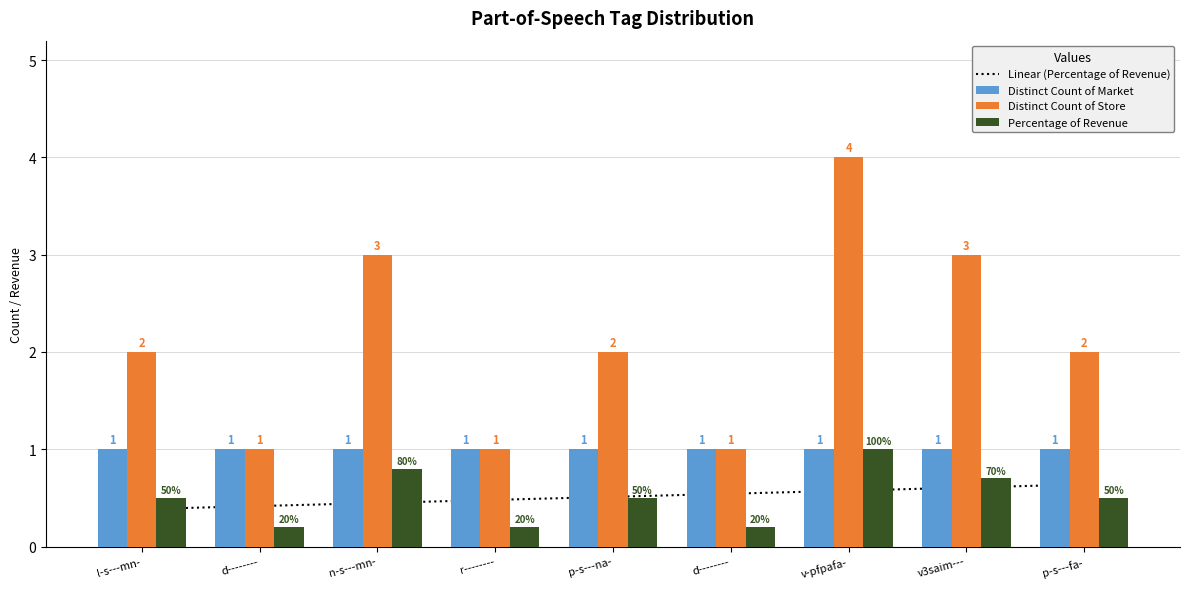

Reading left to right, extract all data points from this chart.

Linear (Percentage of Revenue): 0.4	0.4	0.4	0.5	0.5	0.5	0.6	0.6	0.6
Distinct Count of Market: 1.0	1.0	1.0	1.0	1.0	1.0	1.0	1.0	1.0
Distinct Count of Store: 2.0	1.0	3.0	1.0	2.0	1.0	4.0	3.0	2.0
Percentage of Revenue: 0.5	0.2	0.8	0.2	0.5	0.2	1.0	0.7	0.5